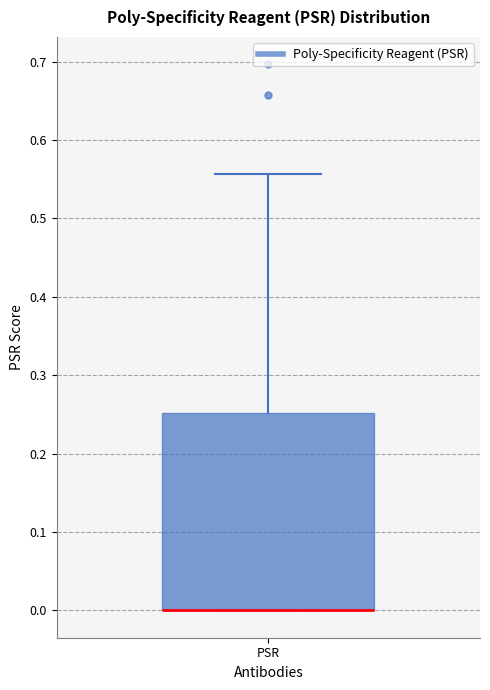

Where is the lower edge of the box for PSR on the y-axis? The values are not printed on the chart, so give them approximately, as read against the axis.

0.00